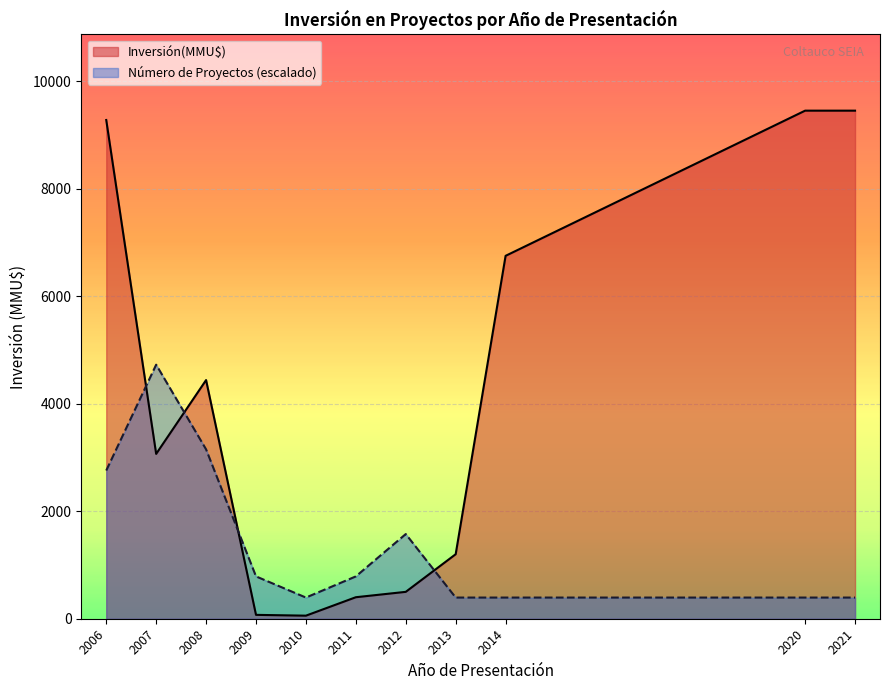

What value does the Inversión(MMU$) series have at 2013?

1200.0